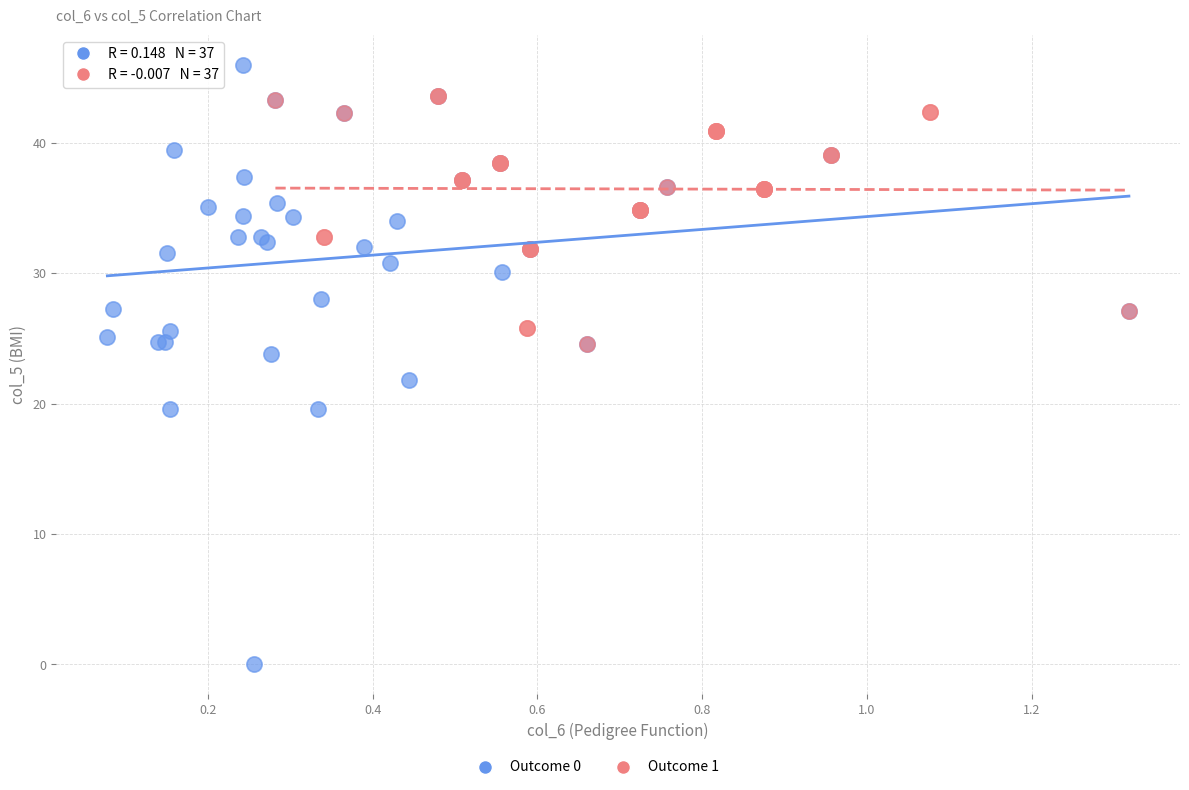

Which series has the widest spread of Y values?

Outcome 0